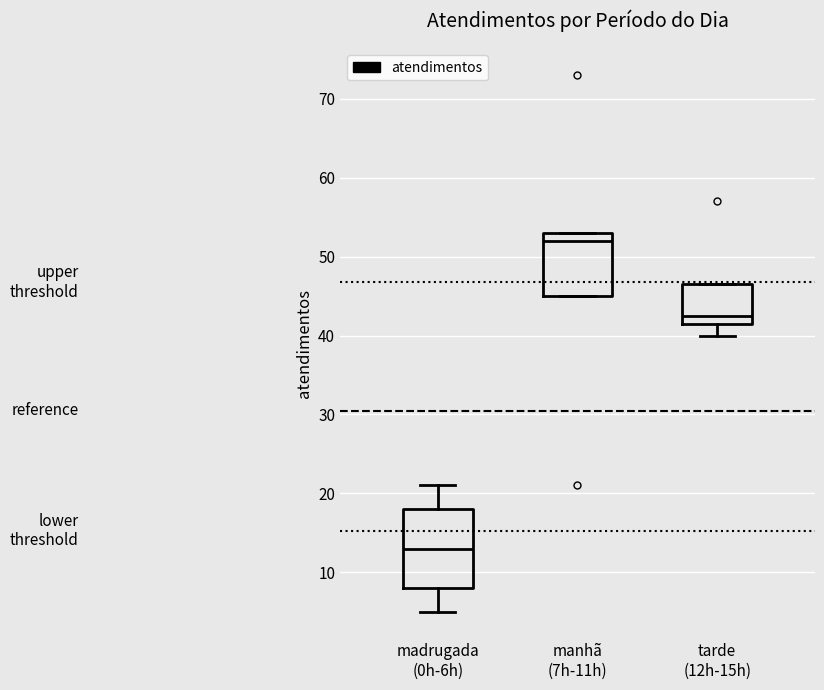

Where does the median line of the box for madrugada (0h-6h) sit on the y-axis? The values are not printed on the chart, so give them approximately, as read against the axis.

13